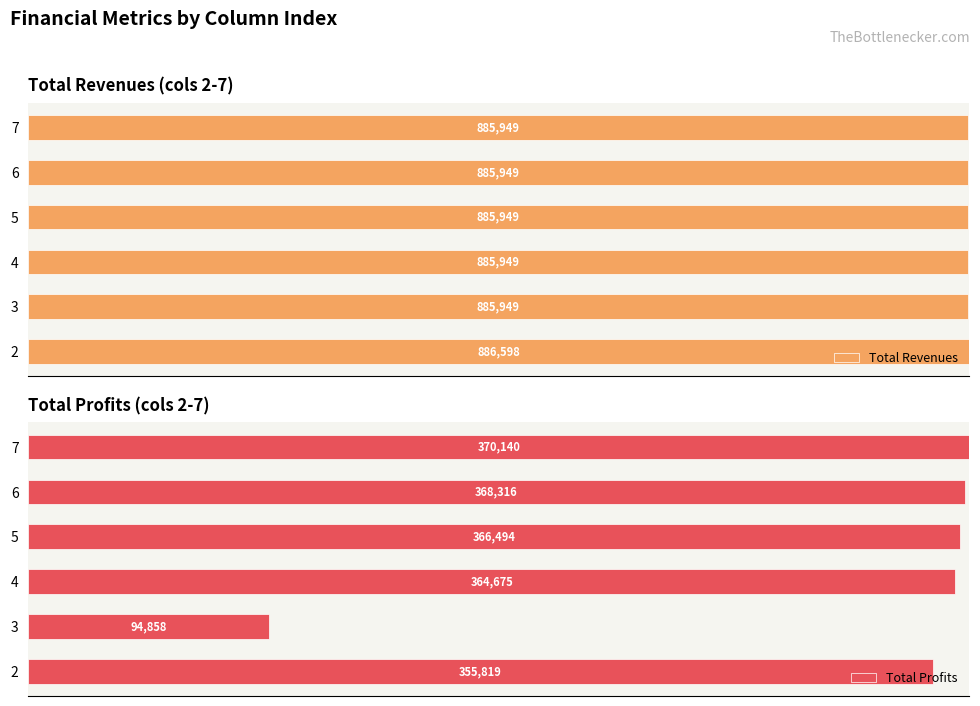

At how many categories does at least one series exceed 0?

6